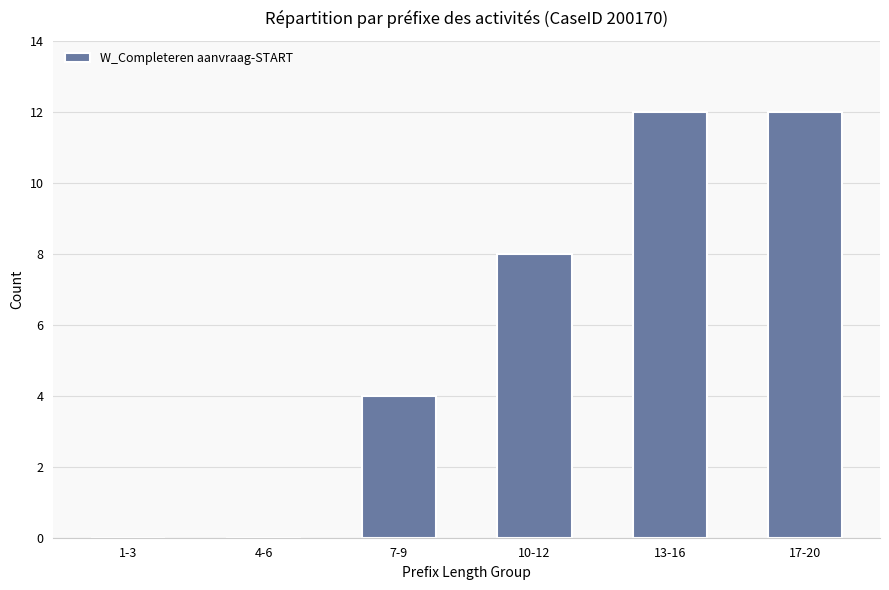

What is the ratio of the value at 10-12 to the value at 13-16?

0.7